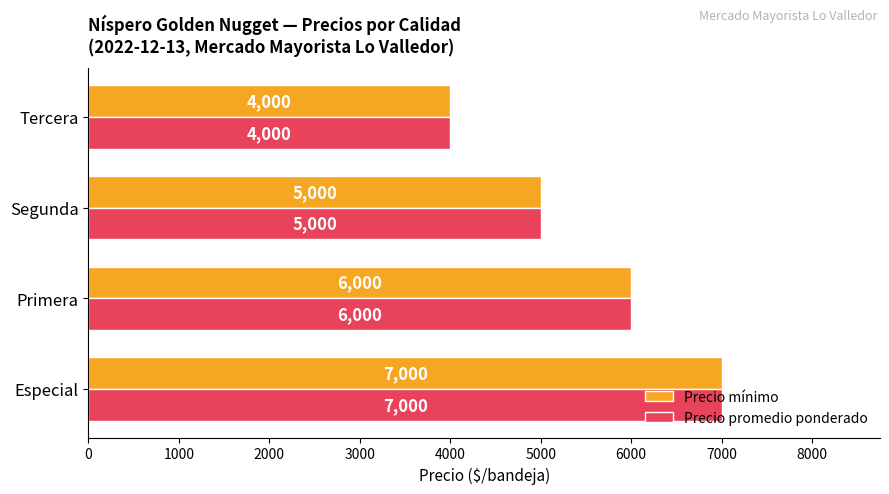

What is the sum of all Precio mínimo values?

22000